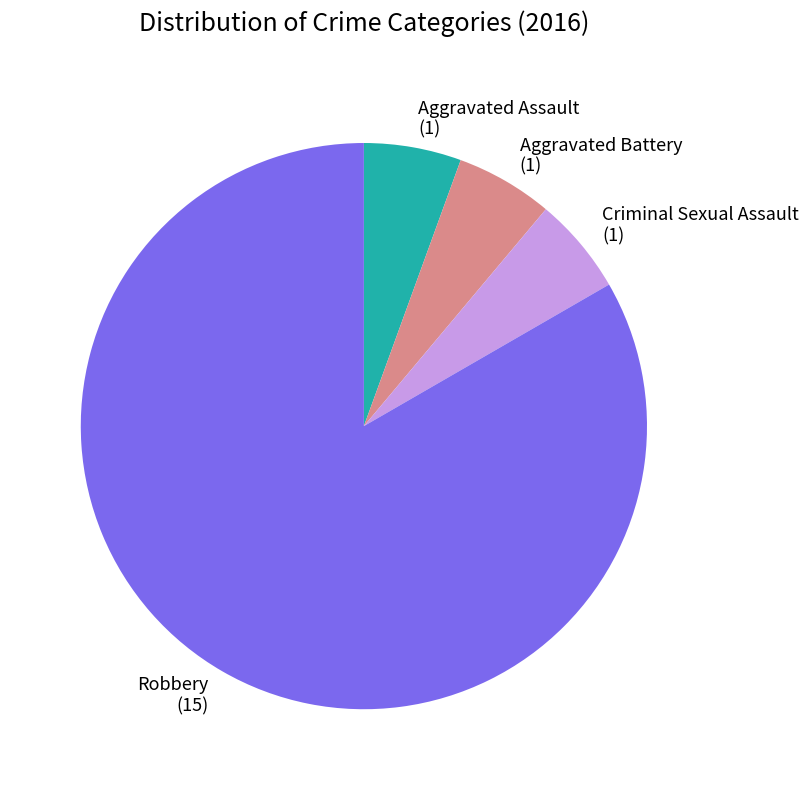

Which category has the biggest portion of the pie?

Robbery